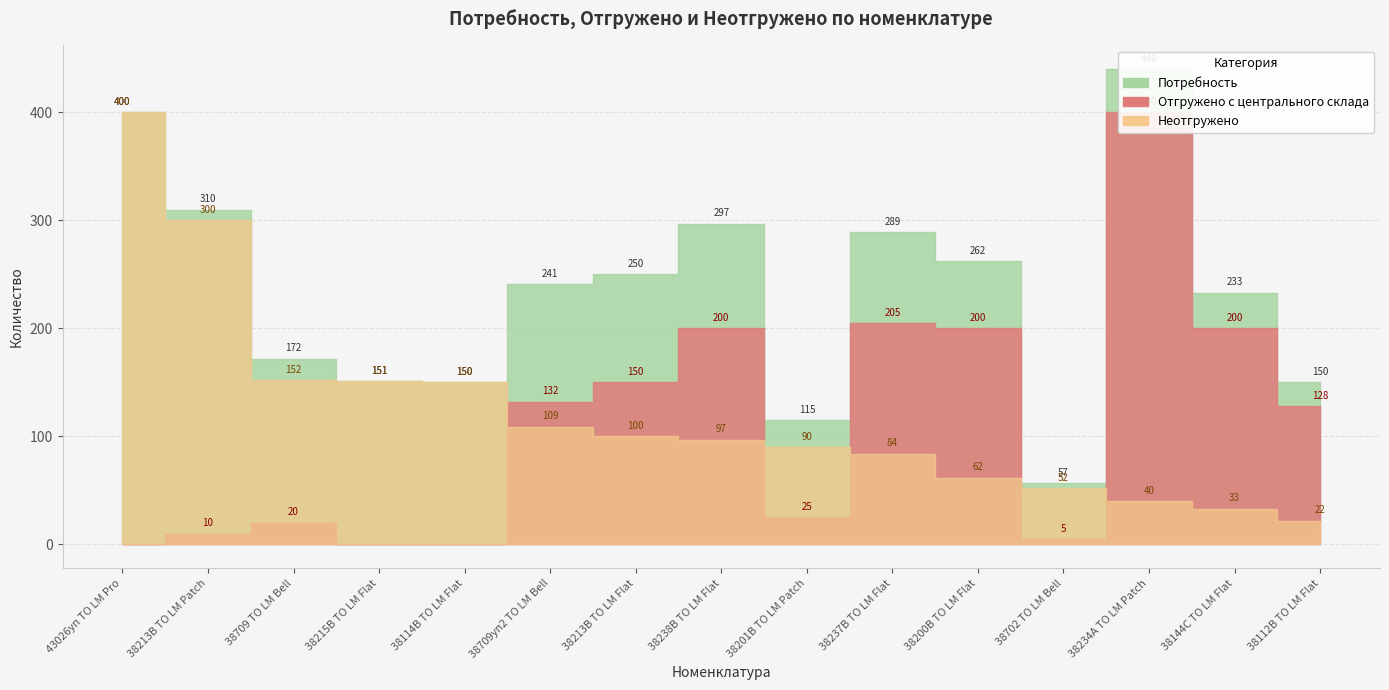

List the labels in order of Неотгружено value, largest first.

43026уп ТО LM Pro, 38213В ТО LM Patch, 38709 ТО LM Bell, 38215В ТО LM Flat, 38114В ТО LM Flat, 38709уп2 ТО LM Bell, 38213В ТО LM Flat, 38238В ТО LM Flat, 38201B ТО LM Patch, 38237В ТО LM Flat, 38200B ТО LM Flat, 38702 ТО LM Bell, 38234А ТО LM Patch, 38144С ТО LM Flat, 38112В ТО LM Flat